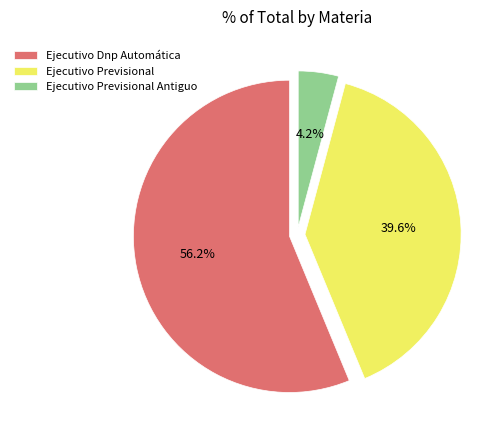

Between Ejecutivo Previsional Antiguo and Ejecutivo Dnp Automática, which is larger?

Ejecutivo Dnp Automática